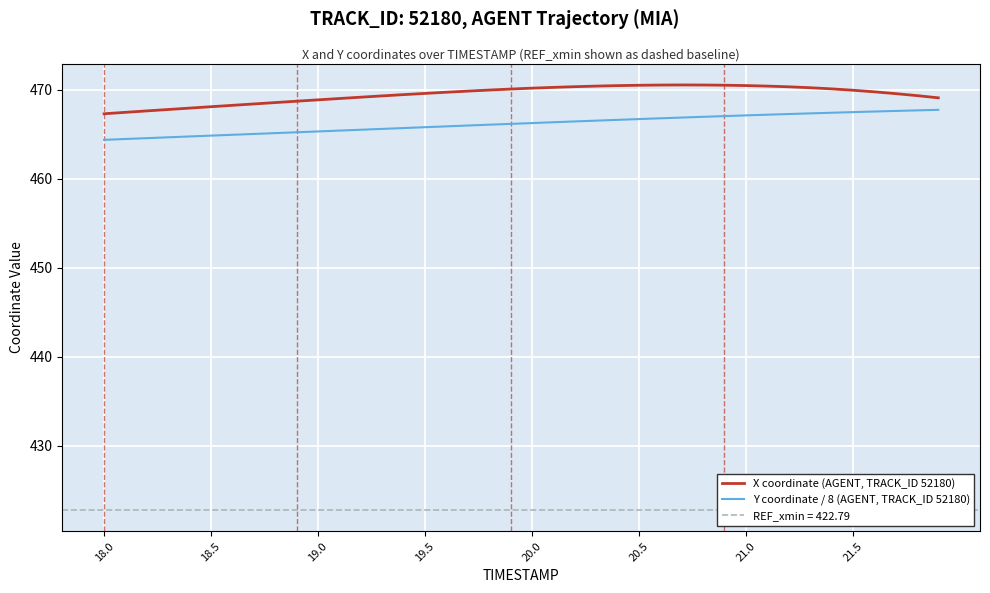

What is the value of the Y coordinate / 8 (AGENT, TRACK_ID 52180) point at the 33rd from the left?

467.3